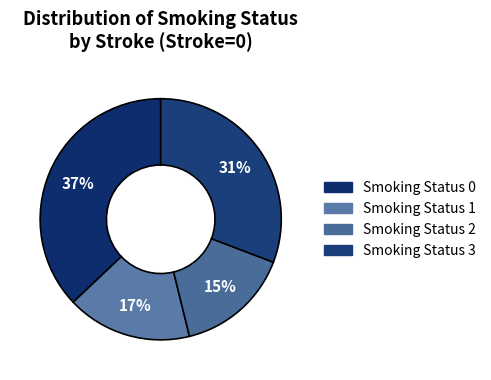

Which slice is the smallest?

Smoking Status 2